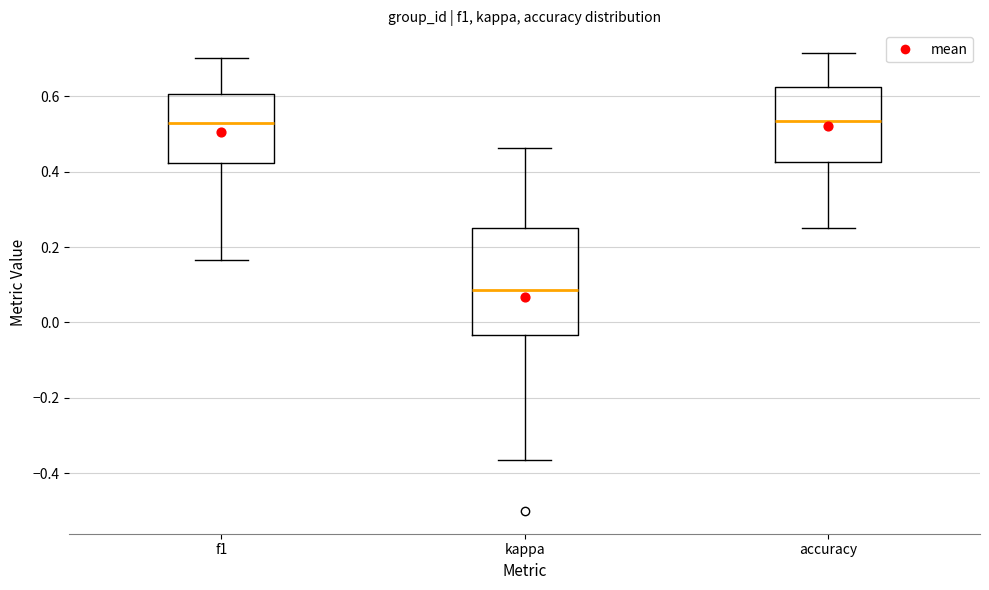

Which box is the tallest, from its lower edge to its upper edge?

kappa